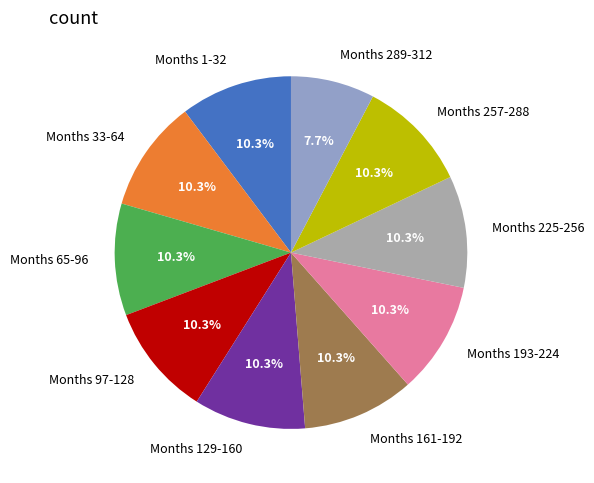

Do Months 257-288 and Months 1-32 together represent more than half of the pie?

No